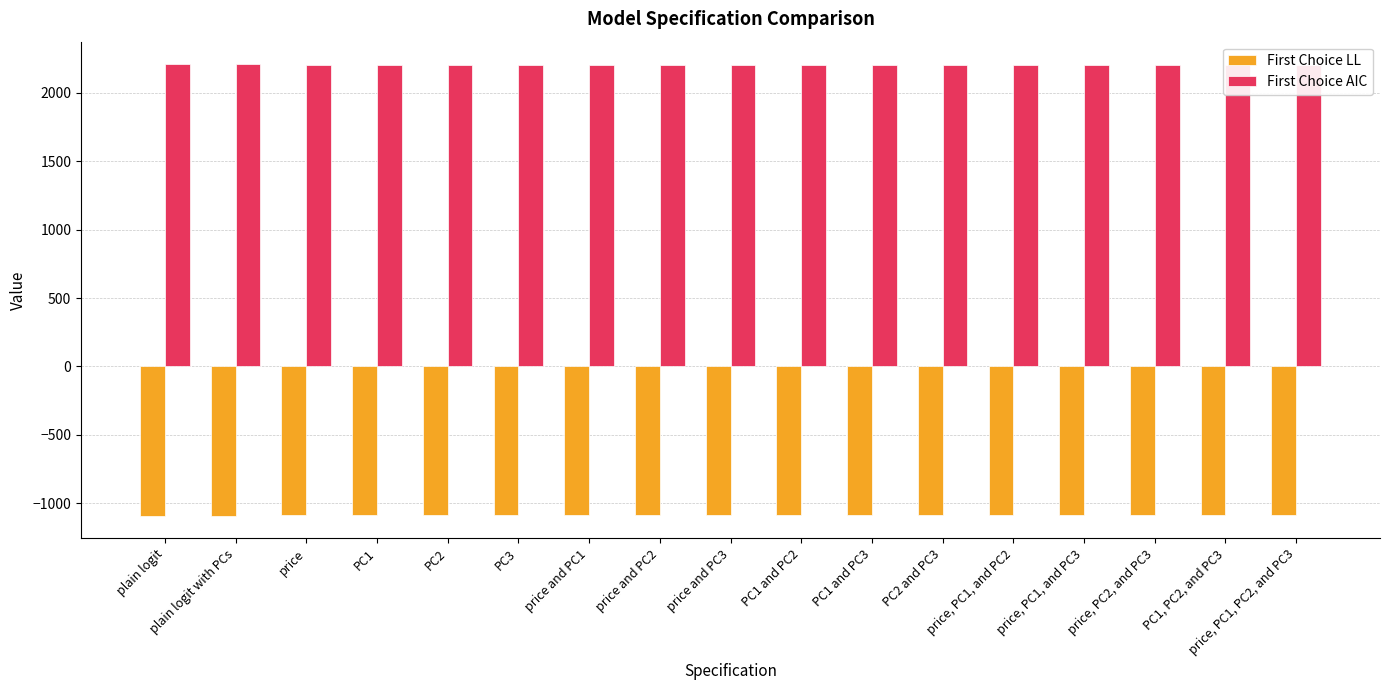

Count the number of categories in the chart.

17